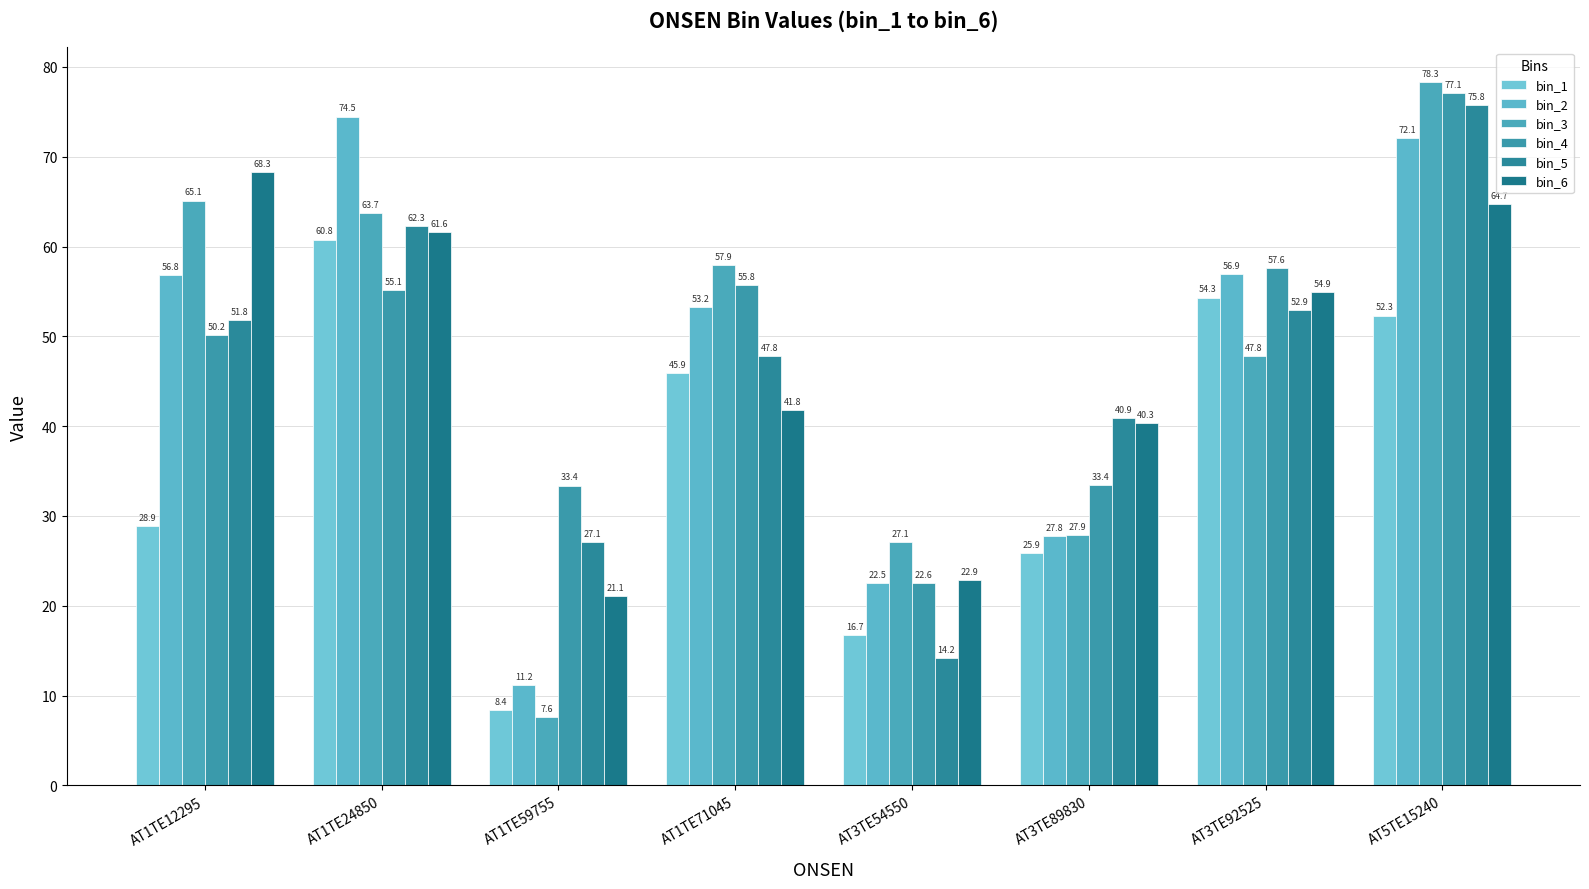

What is the spread (max minus min) of values at AT3TE92525?

9.8